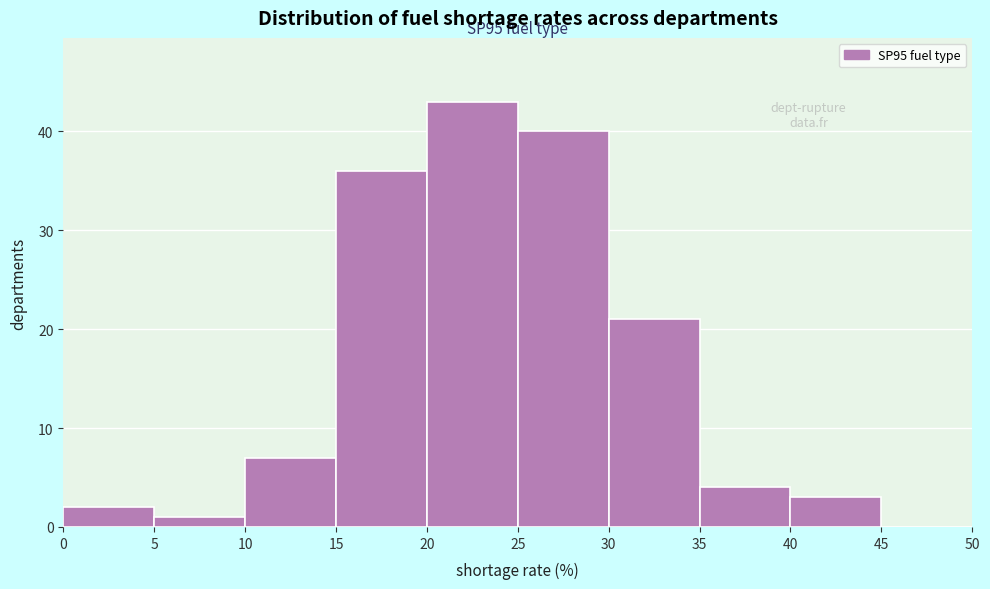

Which range on the x-axis has the tallest bar?

20 to 25